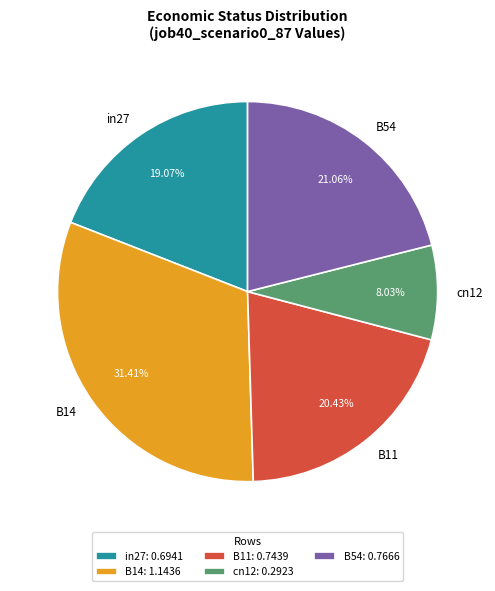

What percentage is the cn12 slice, to the nearest percent?

8%